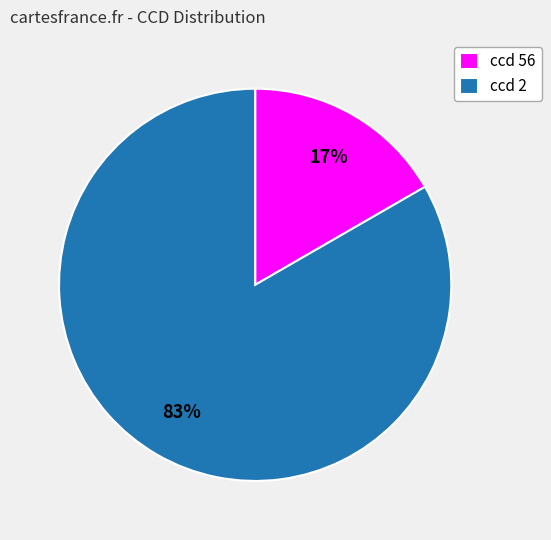

To the nearest percent, what percentage of the pie is ccd 56?

17%